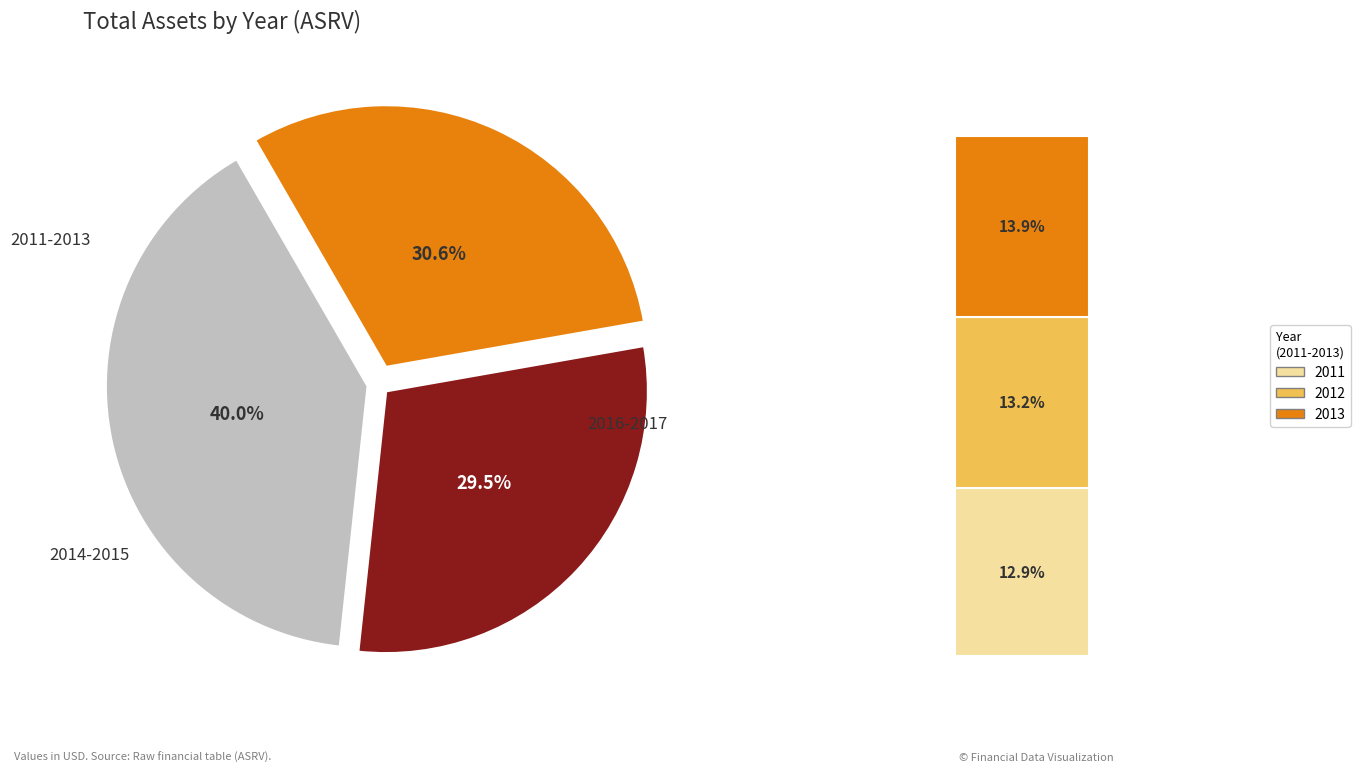

Is there a majority slice in this chart?

No